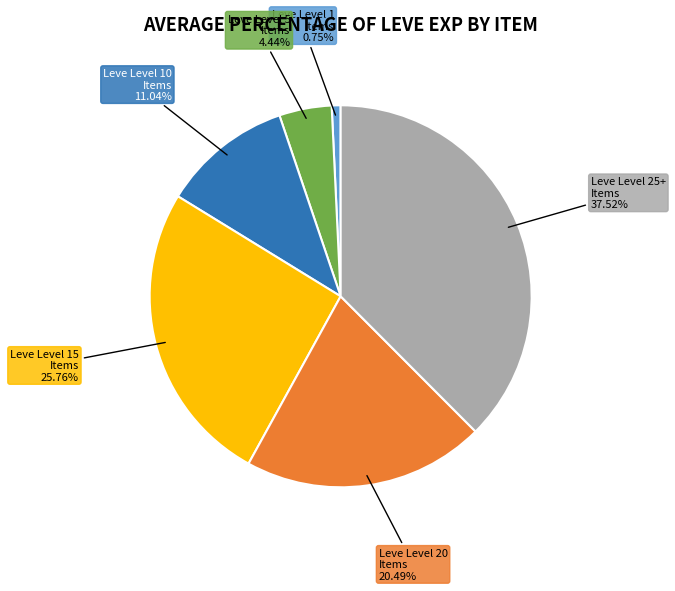

Rank the categories by value from lowest to highest.

Leve Level 1 Items 0.75%, Leve Level 5 Items 4.44%, Leve Level 10 Items 11.04%, Leve Level 20 Items 20.49%, Leve Level 15 Items 25.76%, Leve Level 25+ Items 37.52%